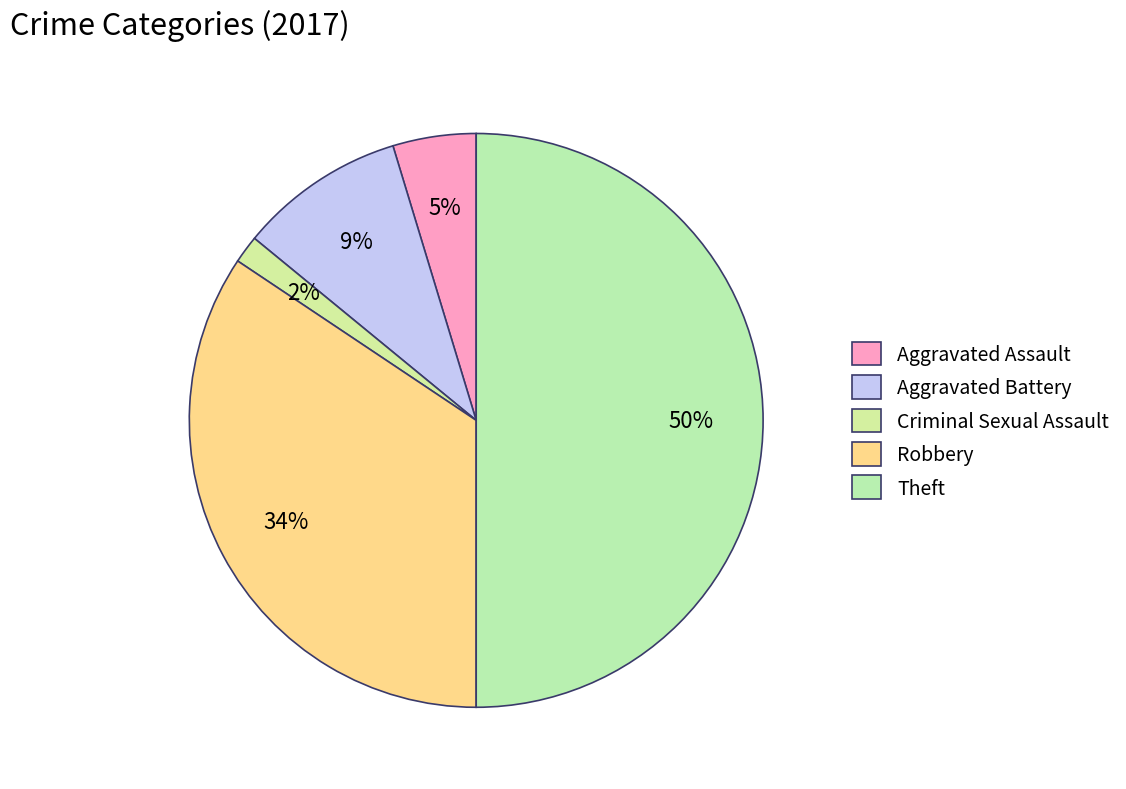

To the nearest percent, what is the difference between the Theft and Aggravated Assault slice percentages?

45%